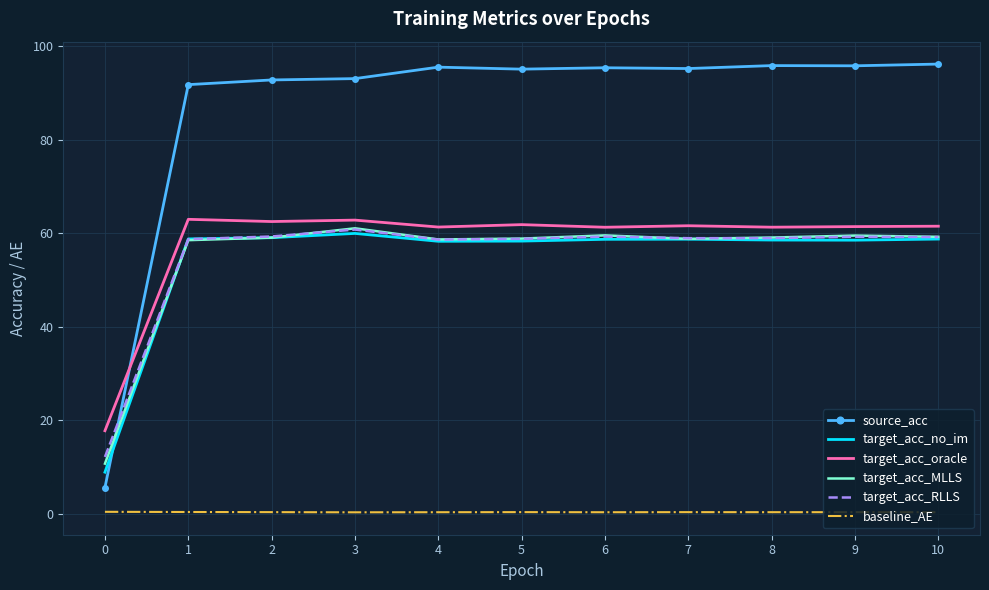

Which series has the widest spread of values?

source_acc